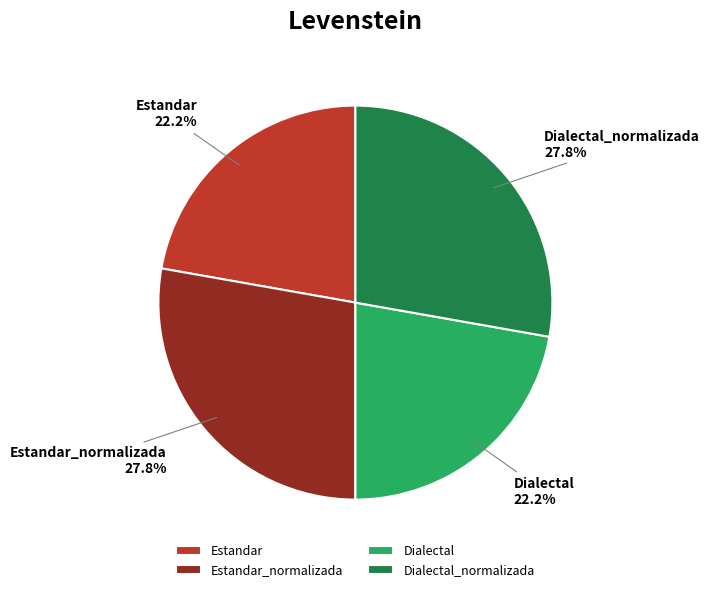

What is the ratio of the value at Estandar to the value at Estandar_normalizada?

0.8